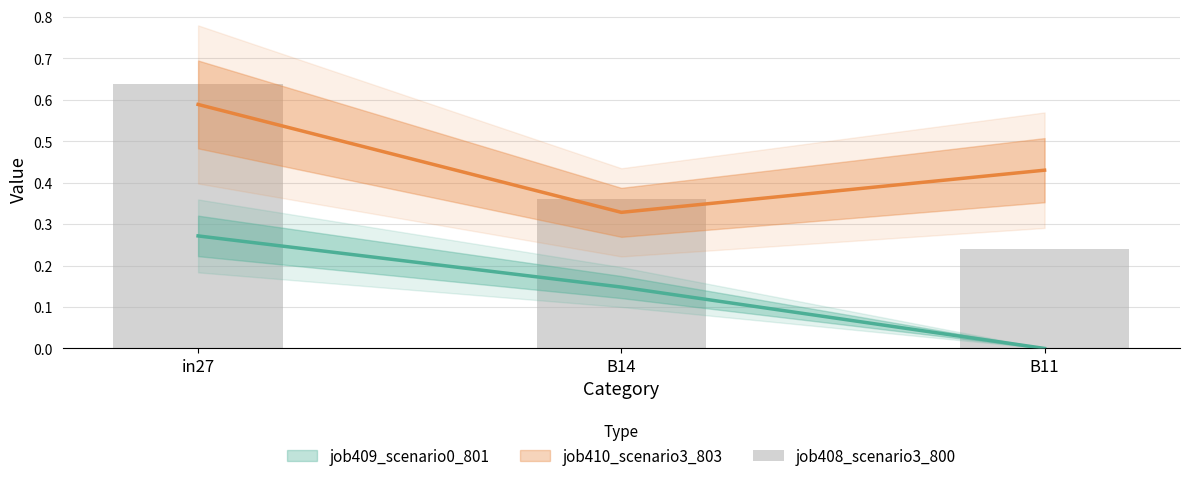

What is the change in value from in27 to B14?

-0.3